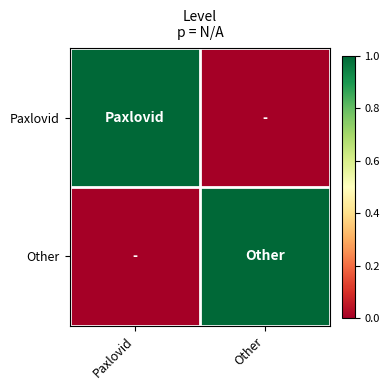

At which category is the sum across all series the highest?

Paxlovid